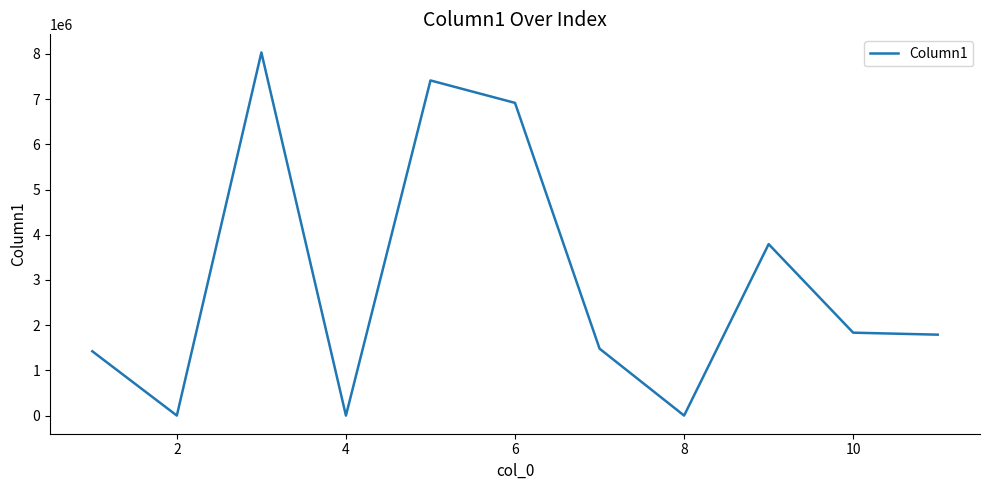

What is the difference between the maximum and minimum values?

8033410.0